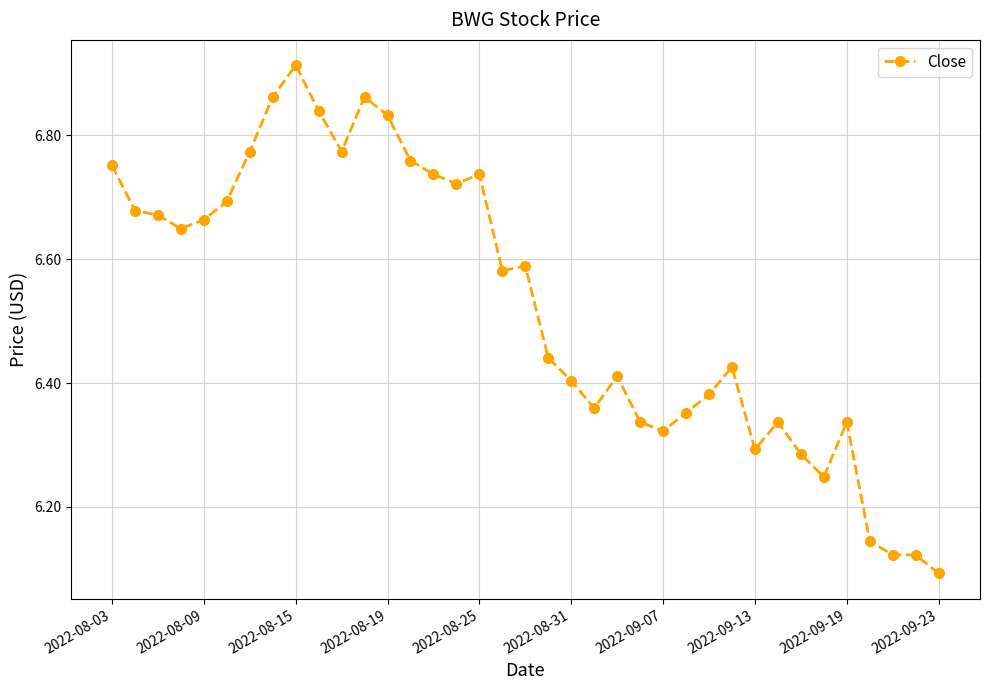

What is the average value?

6.5